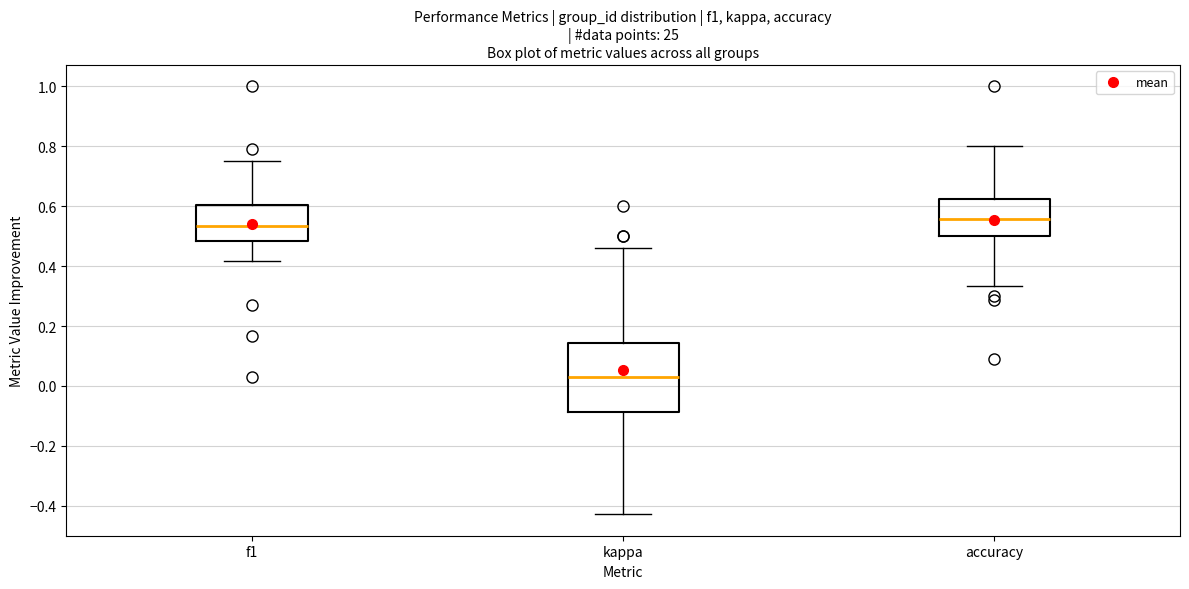

Reading left to right, transcribe this box plot: for each box, give where its median line is, the range the box spans, and where its two whiskers end, as read against the y-axis. The values are not printed on the chart, so give them approximately, as read against the axis.

f1: median 0.54, box 0.48 to 0.60, whiskers 0.42 to 0.76
kappa: median 0.02, box -0.08 to 0.14, whiskers -0.42 to 0.46
accuracy: median 0.56, box 0.50 to 0.62, whiskers 0.34 to 0.80